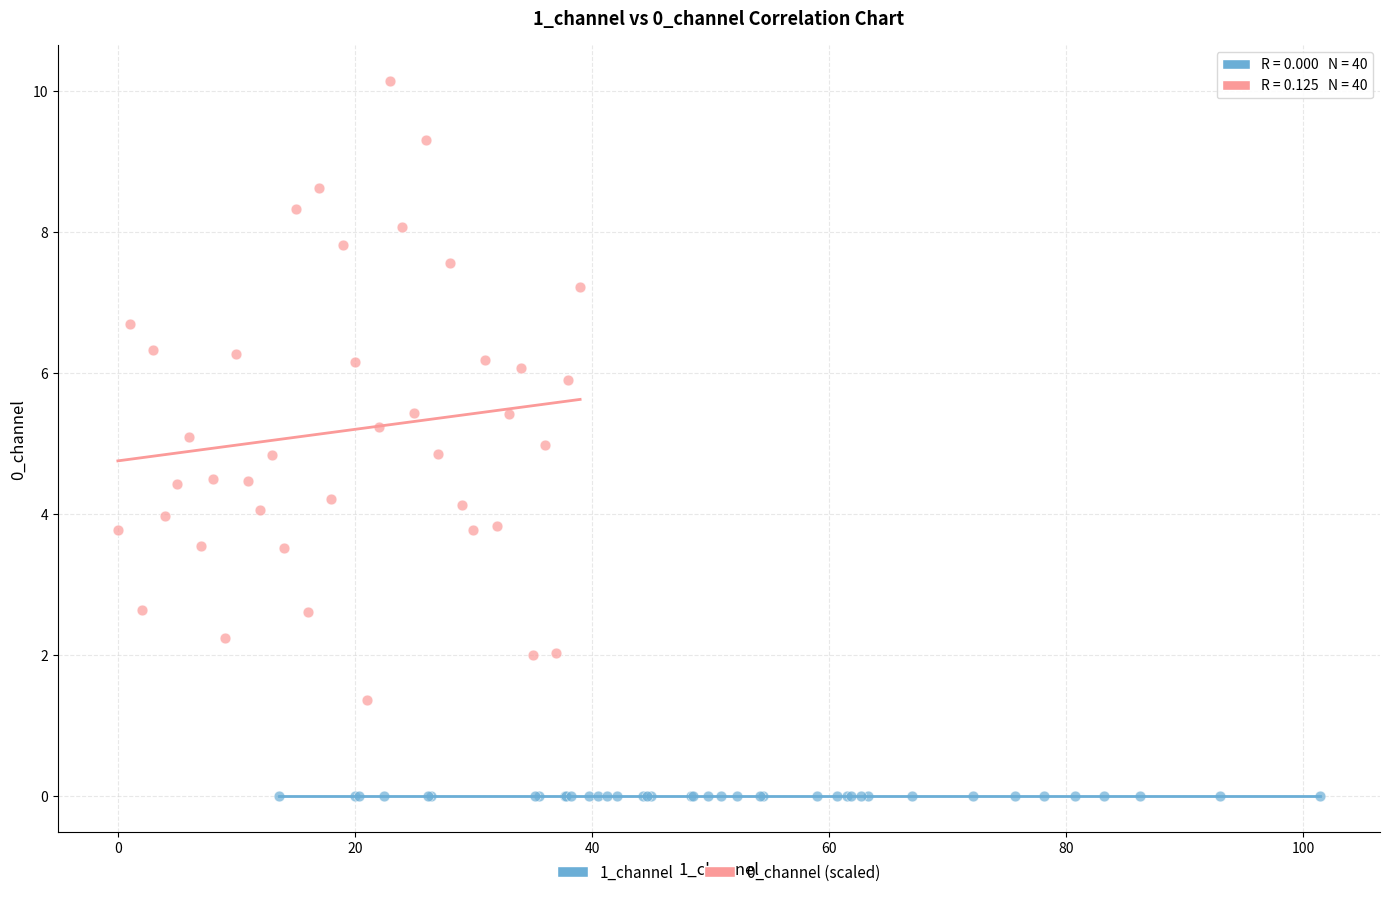

Which series contains the lowest Y value?

1_channel